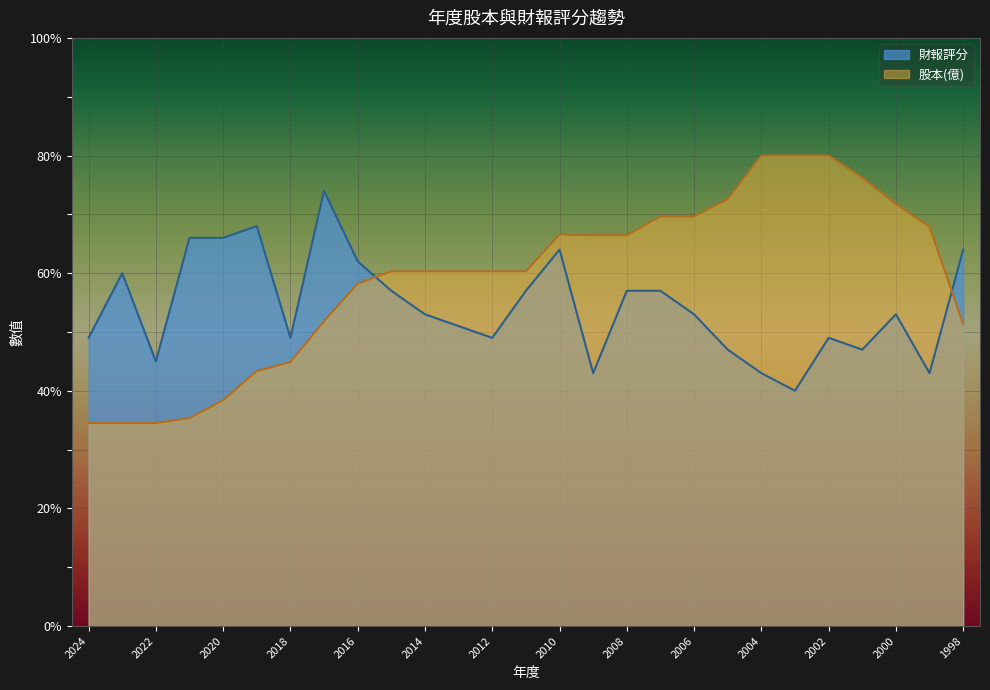

Which series has the widest spread of values?

股本(億)